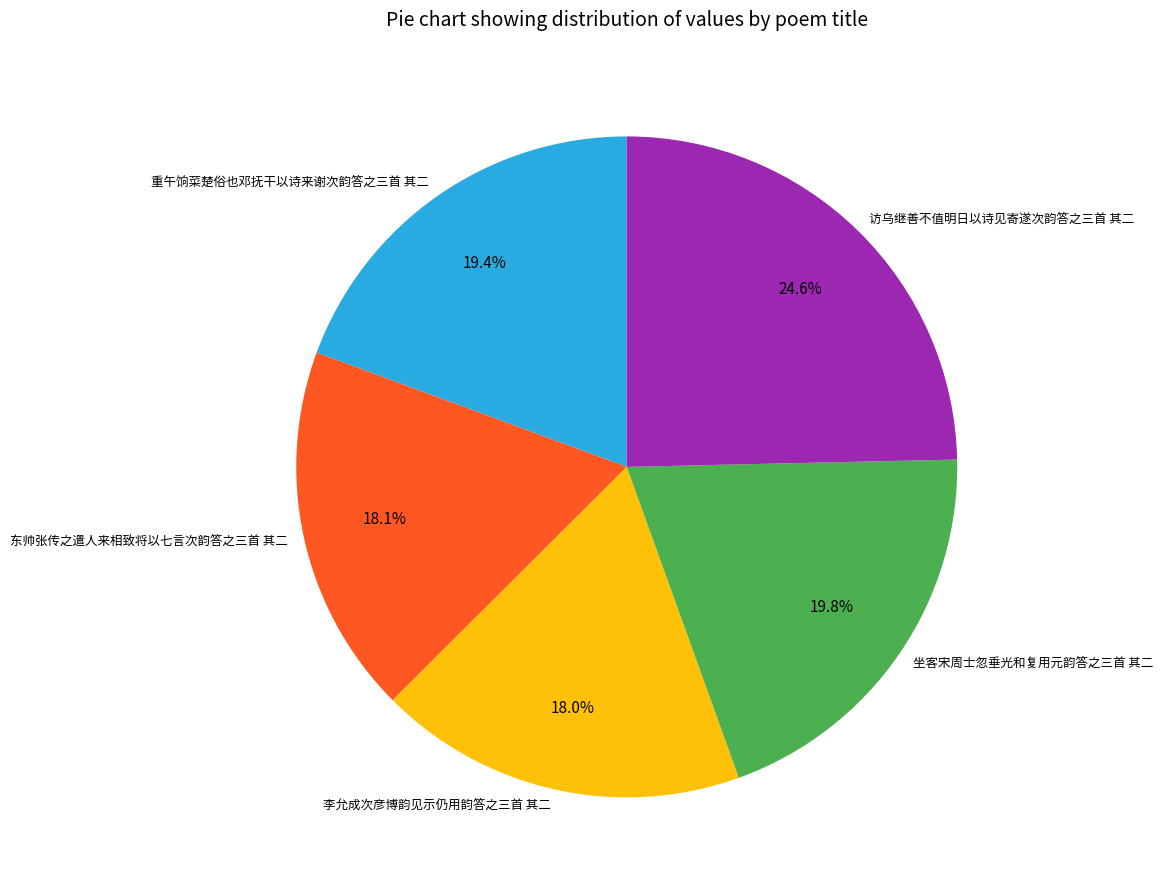

What percentage is NOT represented by 东帅张传之遣人来相致将以七言次韵答之三首 其二?

81.9%